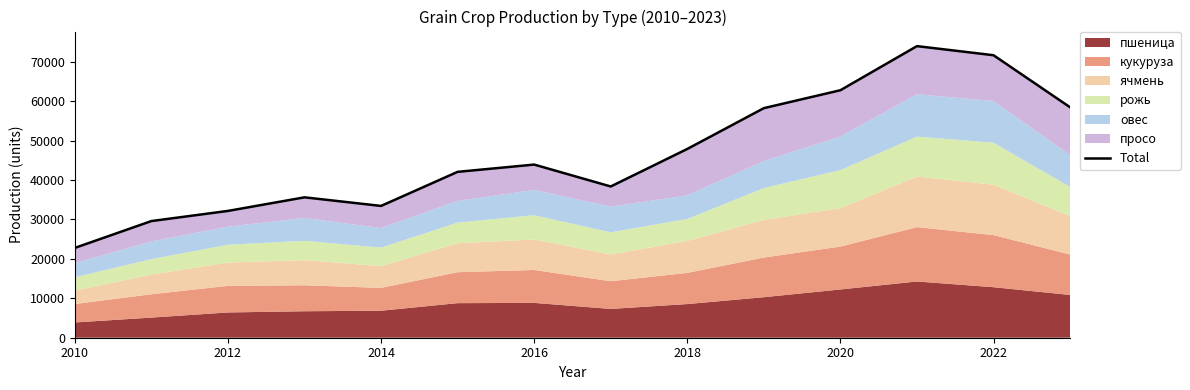

Reading right to left, list all the values displayed in this chart.

58453	71651	73959	62771	58227	47876	38360	43914	42070	33429	35607	32161	29588	22782